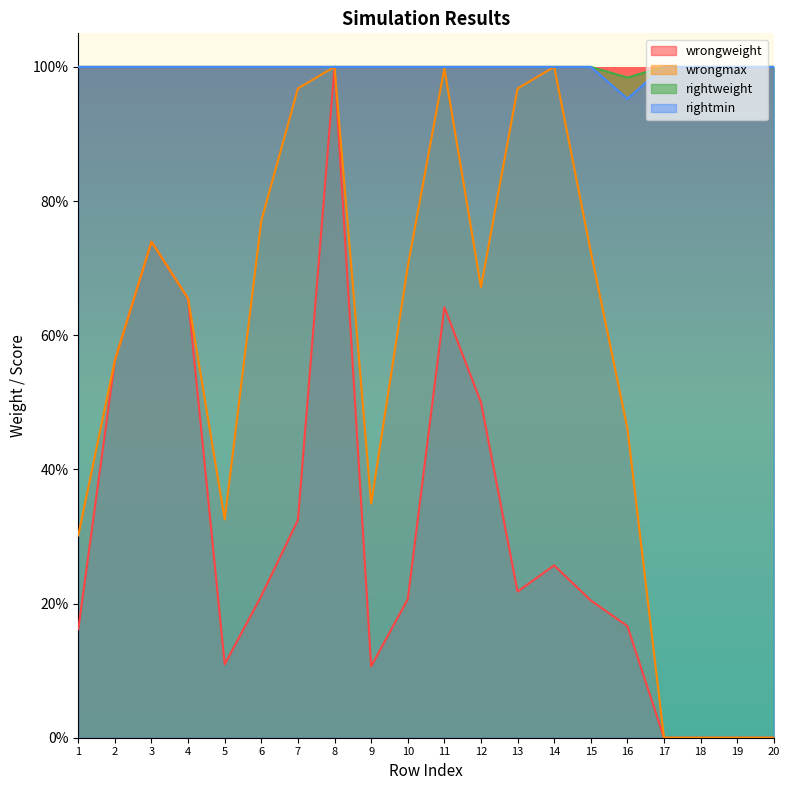

What is the sum of the wrongmax values at 10 and 4?

1.4